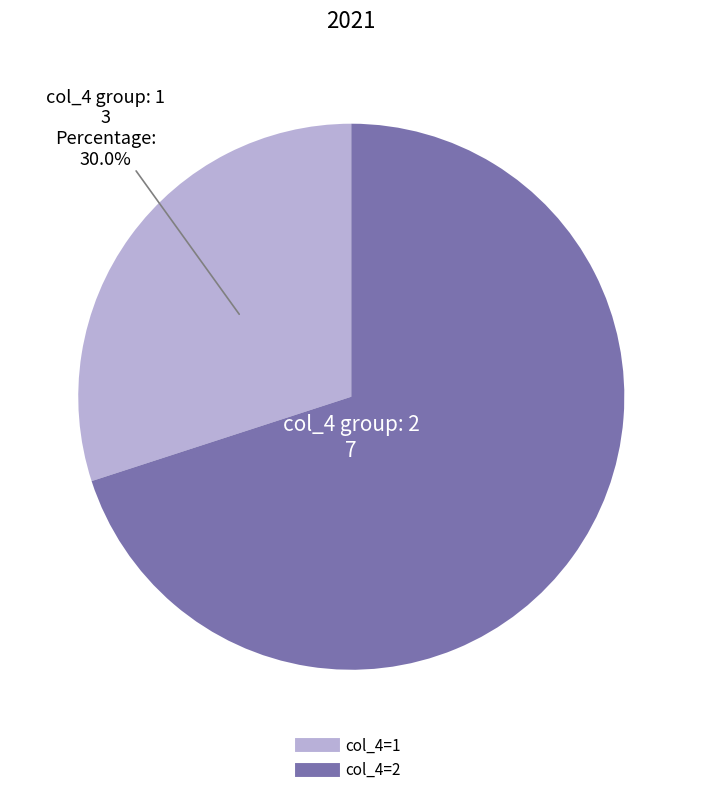

Does any single category account for the majority?

Yes